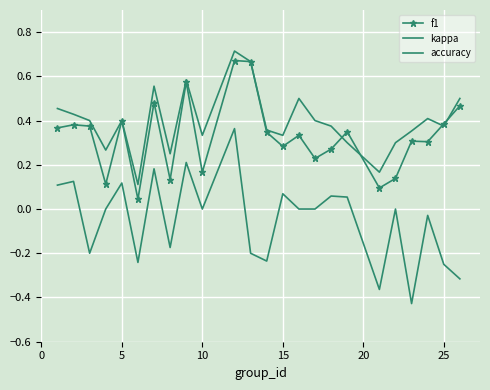

True or false: accuracy has more than 2 points higher than both neighbors.

True